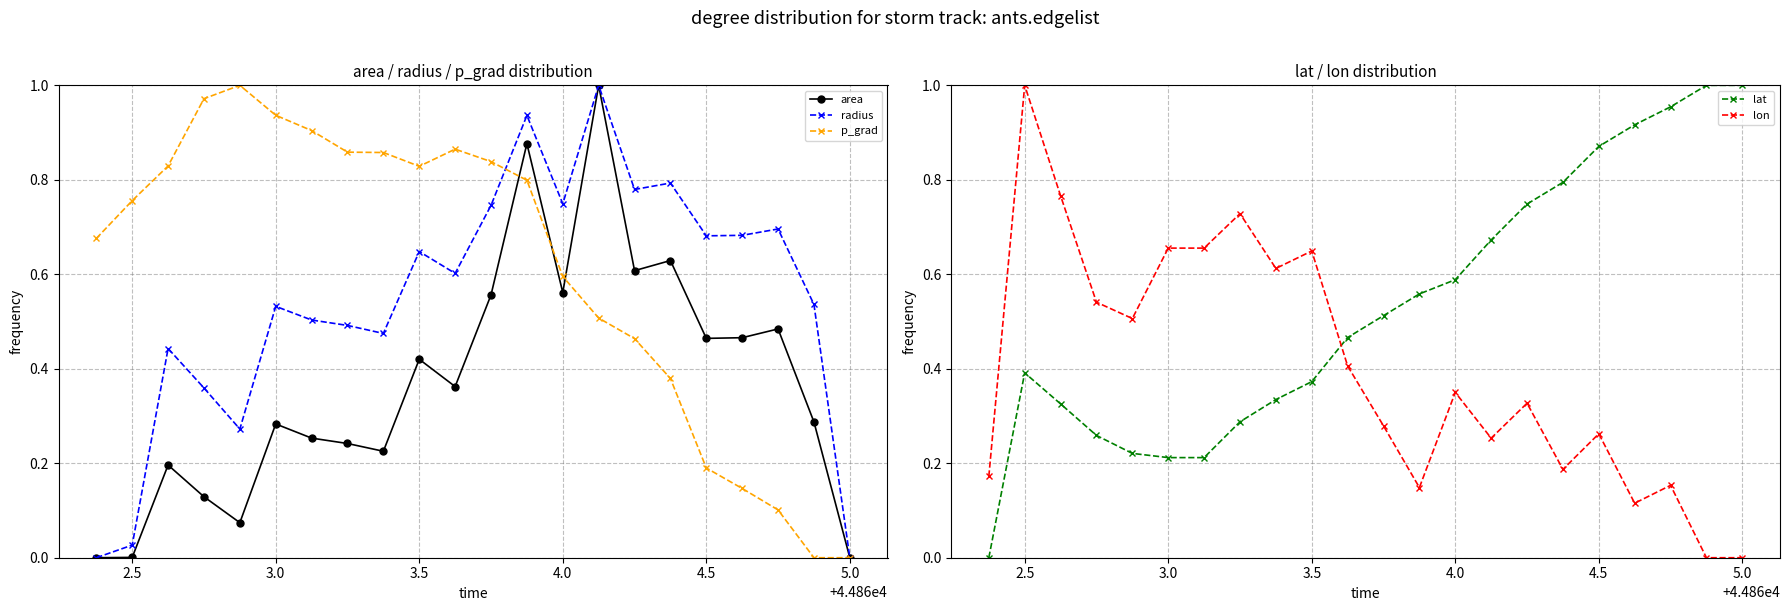

True or false: lat has more than 1 points higher than both neighbors.

False